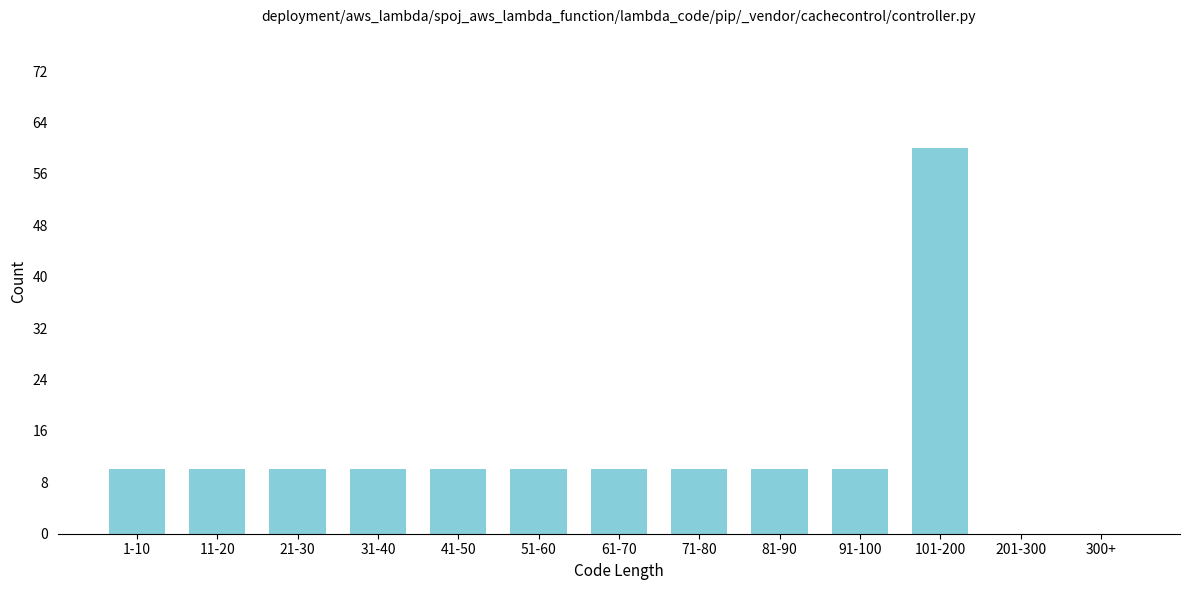

Reading left to right, transcribe all the data shown in this chart.

1-10=10	11-20=10	21-30=10	31-40=10	41-50=10	51-60=10	61-70=10	71-80=10	81-90=10	91-100=10	101-200=60	201-300=0	300+=0